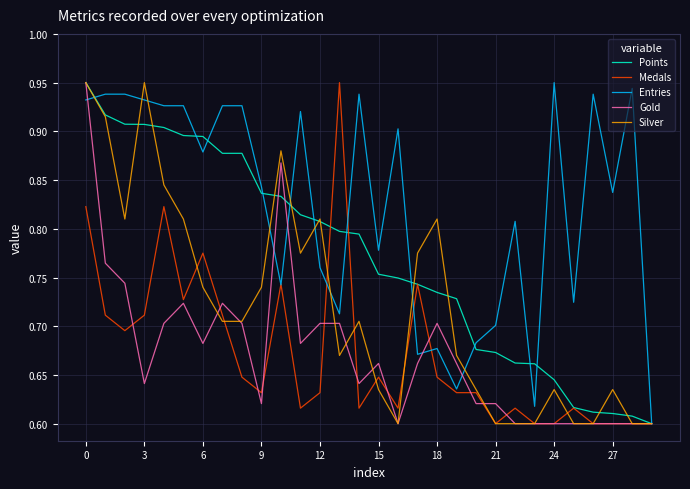

What is the greatest value displayed?

0.9